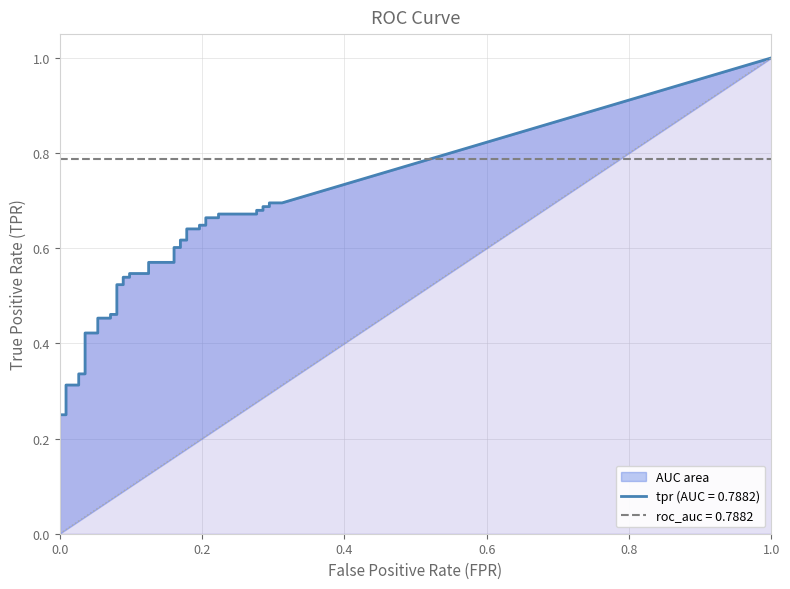

Rank the series by their average value, from highest to lowest.

roc_auc, tpr